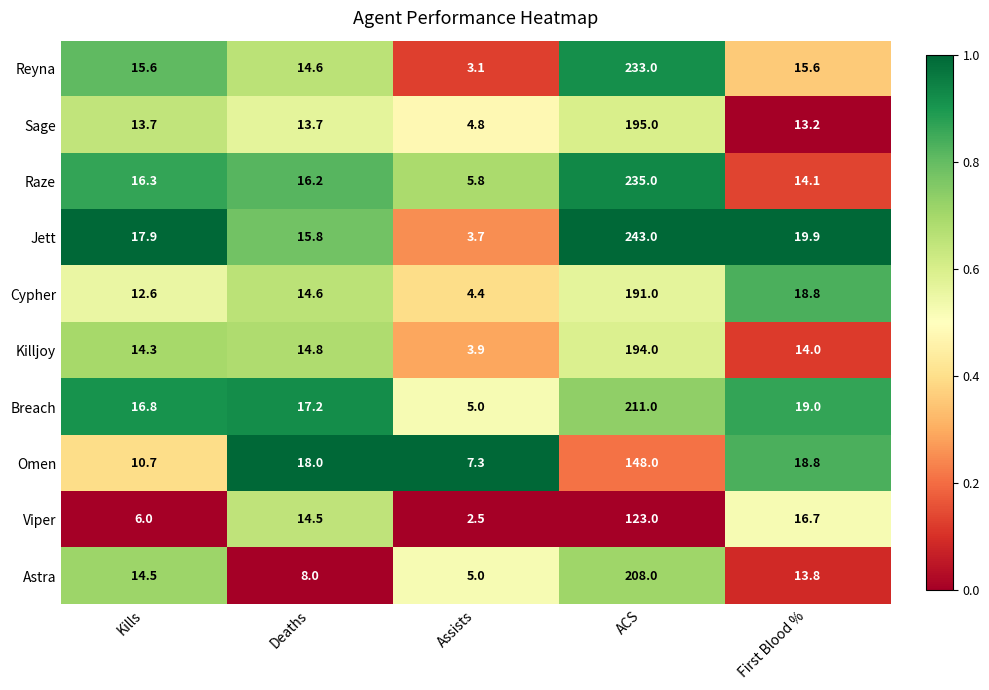

Rank the series at Kills from highest to lowest value.

Jett, Breach, Raze, Reyna, Astra, Killjoy, Sage, Cypher, Omen, Viper